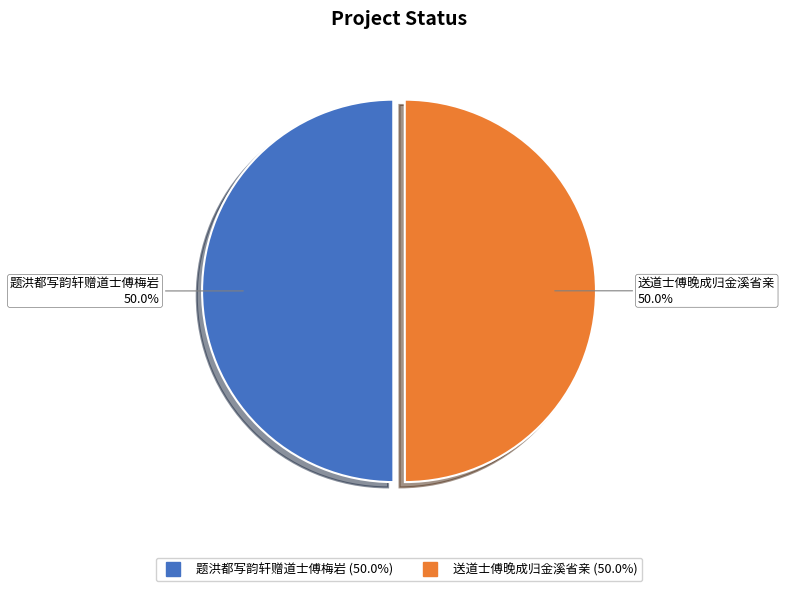

What percentage do 送道士傅晚成归金溪省亲 and 题洪都写韵轩赠道士傅梅岩 together represent?

100.0%